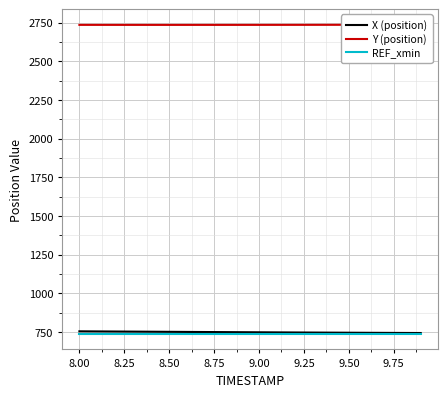

What is the maximum value for REF_xmin?

737.2